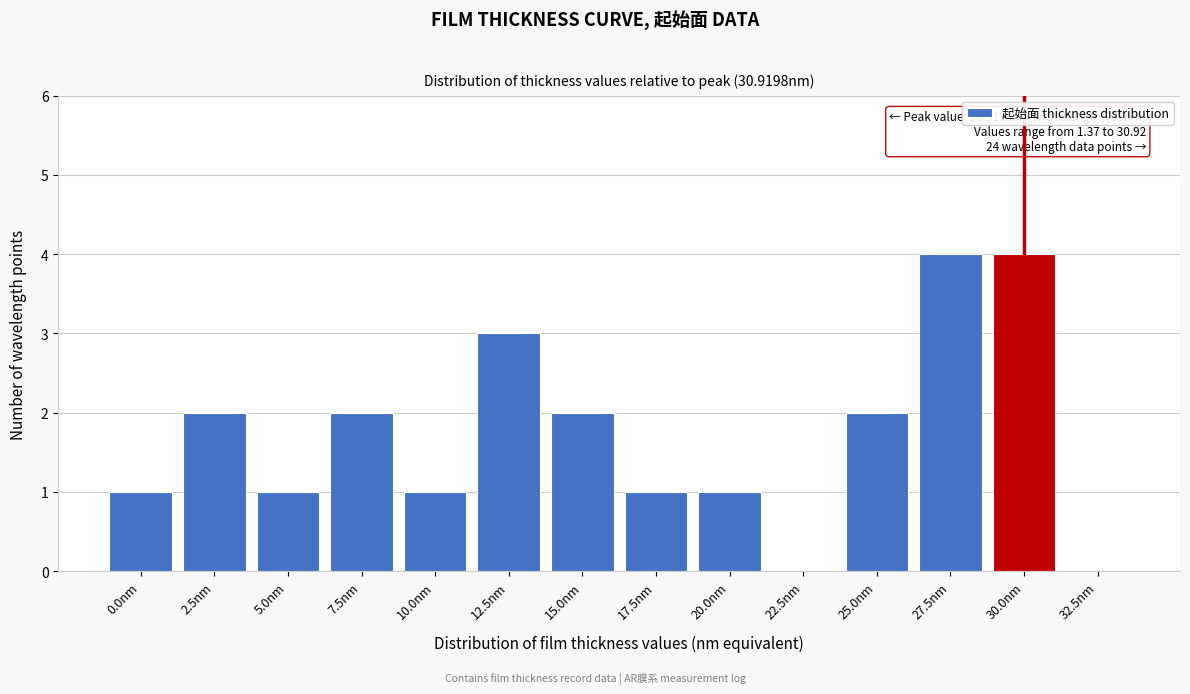

Reading left to right, extract all data points from this chart.

0.0nm=1	2.5nm=2	5.0nm=1	7.5nm=2	10.0nm=1	12.5nm=3	15.0nm=2	17.5nm=1	20.0nm=1	22.5nm=0	25.0nm=2	27.5nm=4	30.0nm=4	32.5nm=0